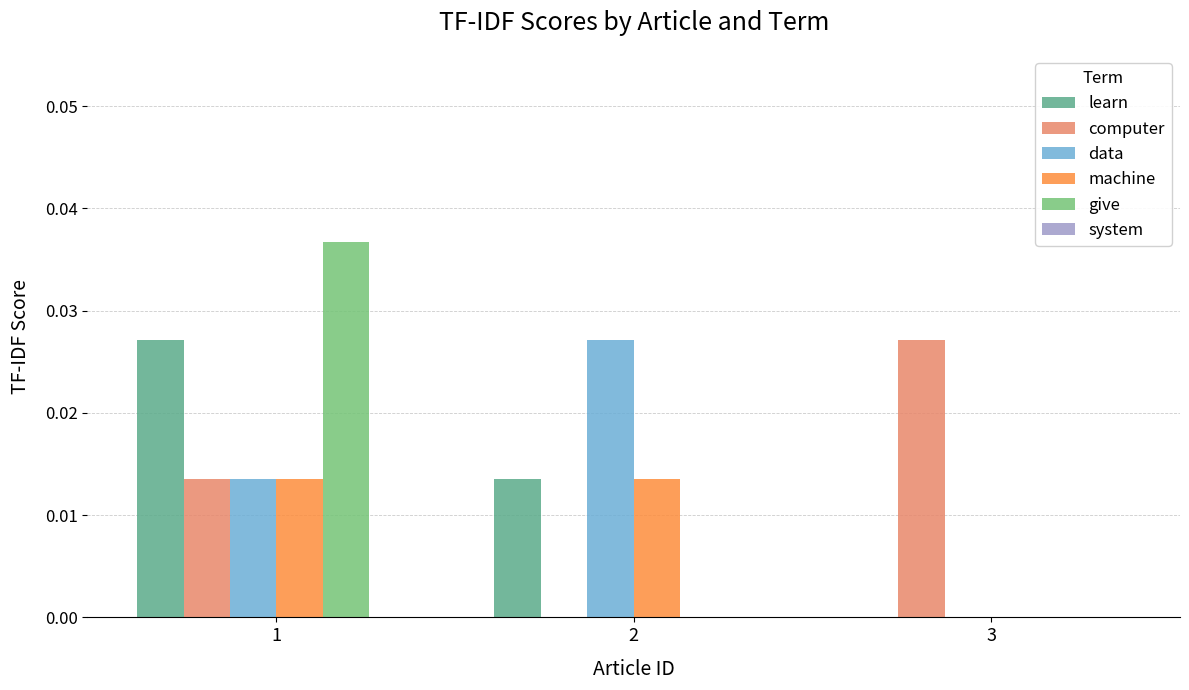

At which category is the sum across all series the highest?

1